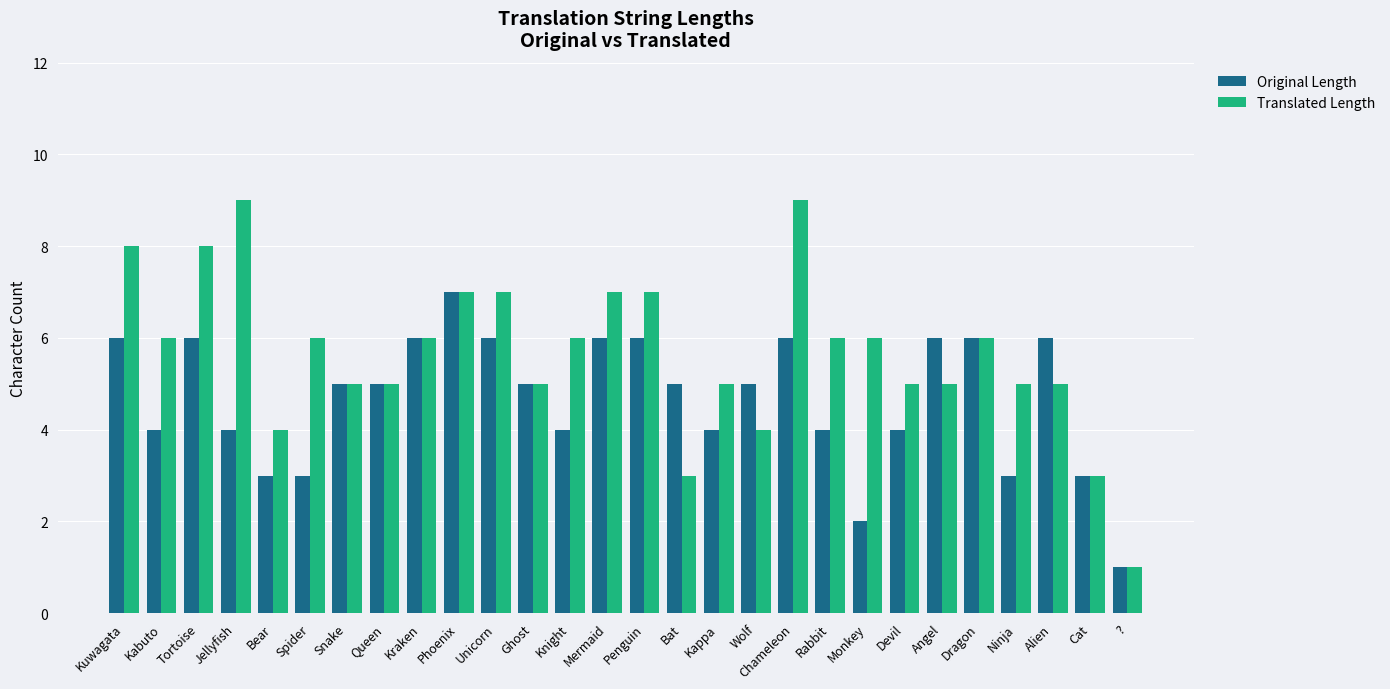

What is the sum of all Translated Length values?

159